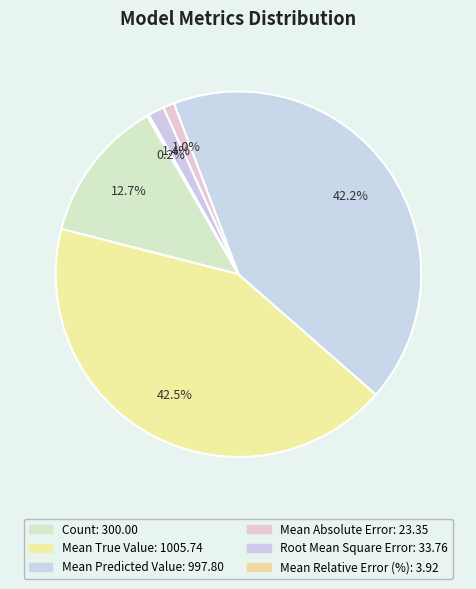

What percentage is the Count slice, to the nearest percent?

13%